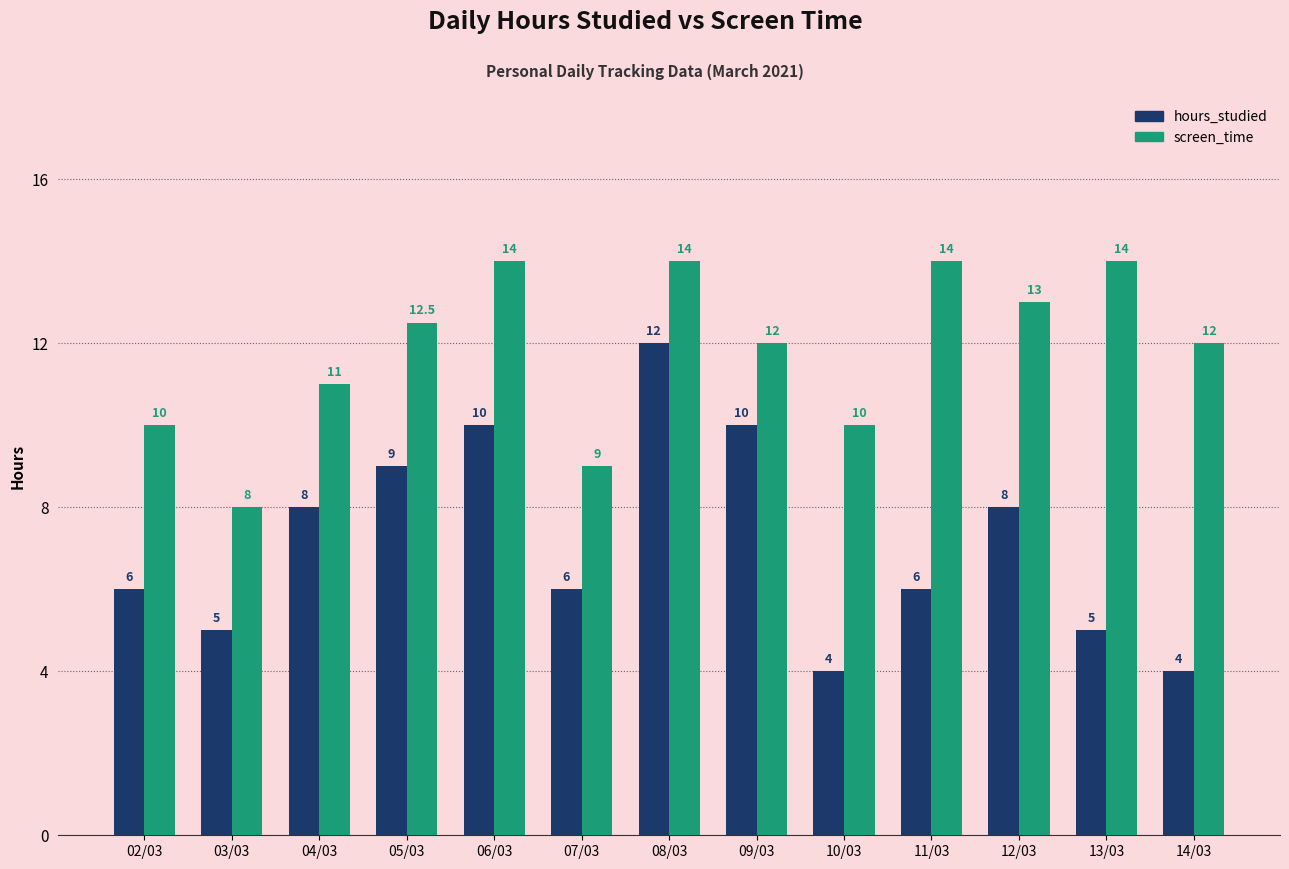

What is the sum of all screen_time values?

153.5